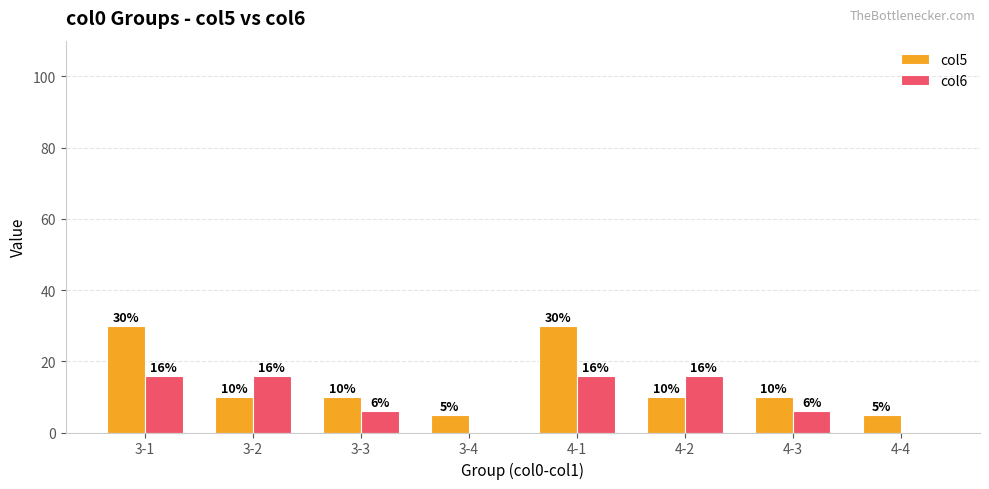

Reading right to left, list all the values displayed in this chart.

col5: 4-4=5	4-3=10	4-2=10	4-1=30	3-4=5	3-3=10	3-2=10	3-1=30
col6: 4-4=0	4-3=6	4-2=16	4-1=16	3-4=0	3-3=6	3-2=16	3-1=16